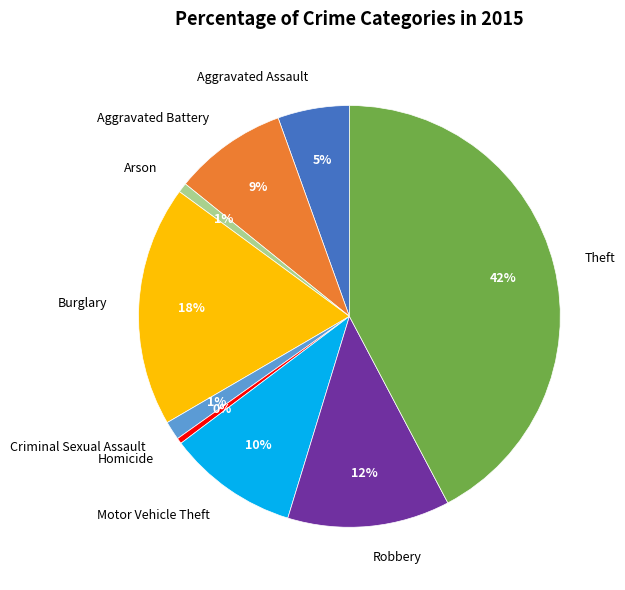

To the nearest percent, what portion does Aggravated Assault represent?

5%